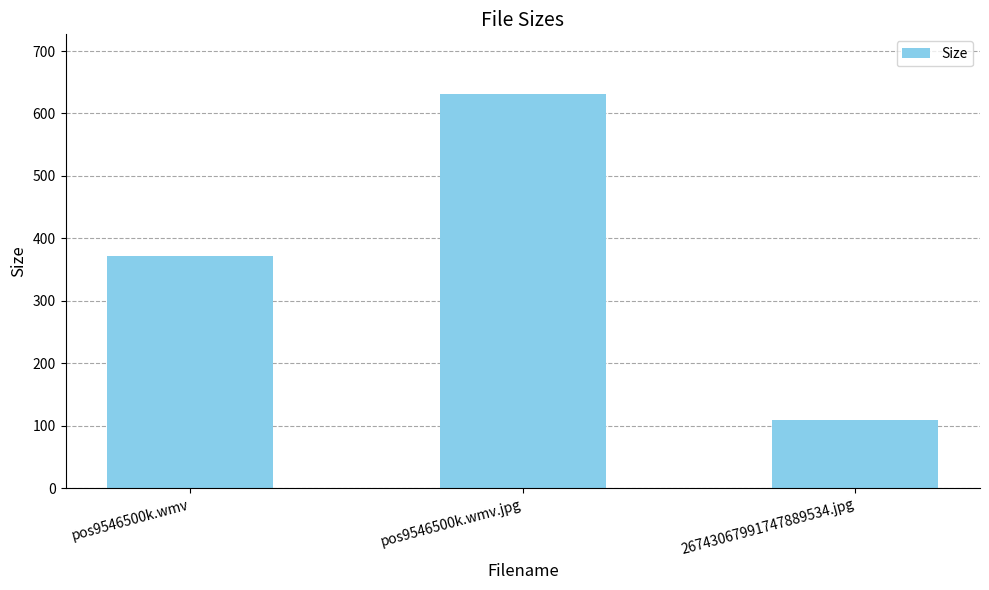

What is the label of the 2nd bar from the right?

pos9546500k.wmv.jpg